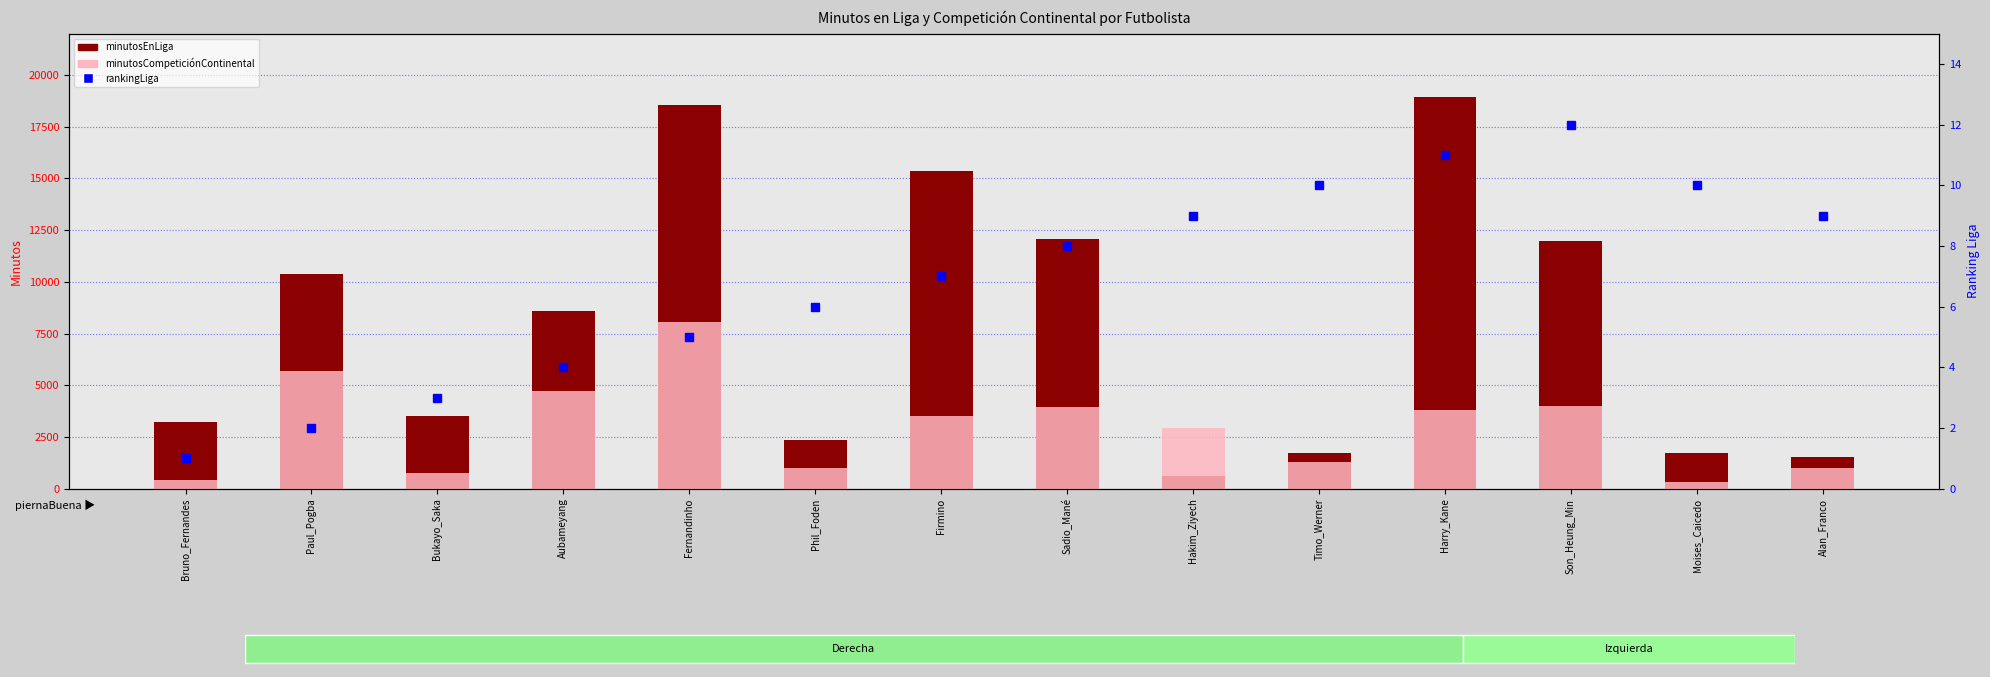

What is the total value across all series at Phil_Foden?

3397